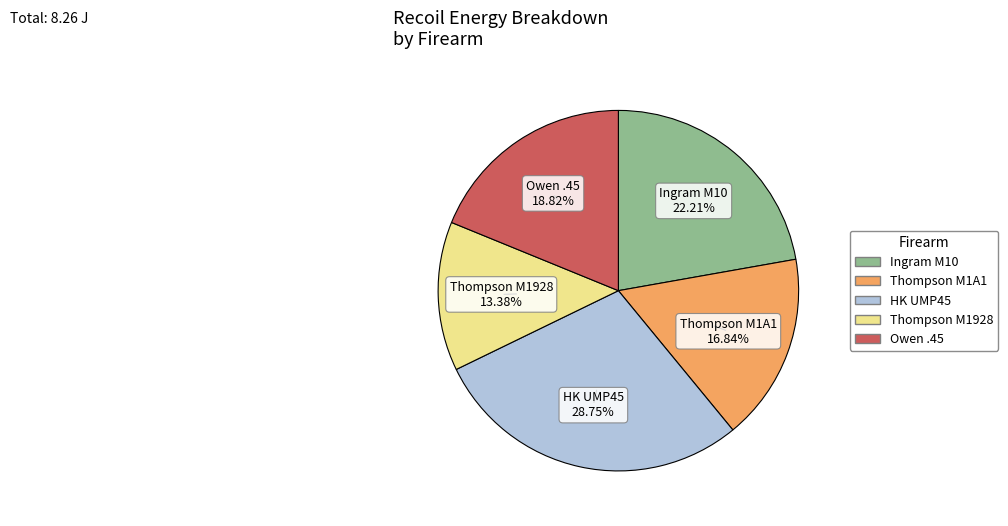

To the nearest percent, what percentage of the pie is Owen .45?

19%